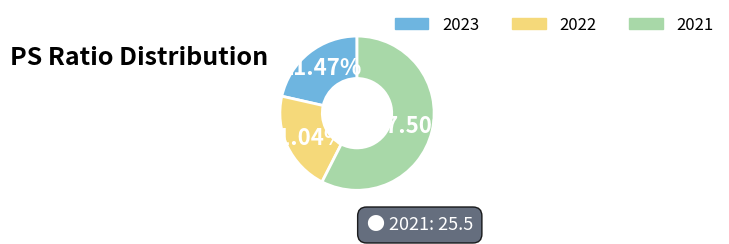

What is the majority slice?

2021